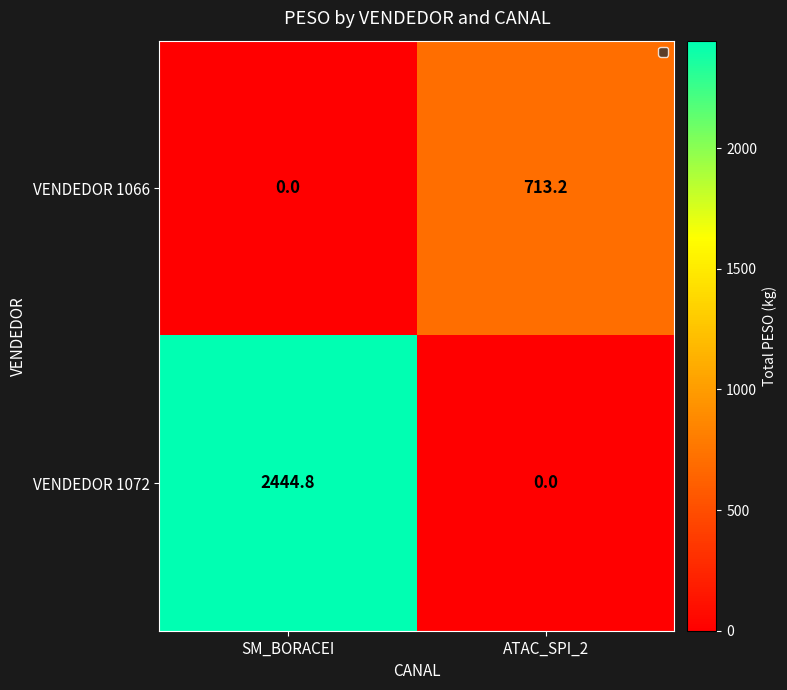

At which category is the sum across all series the highest?

SM_BORACEI